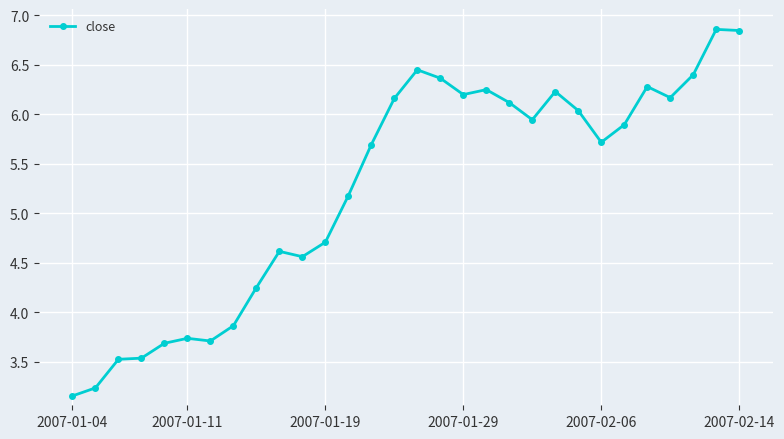

What is the value of the 5th point from the left?

3.7